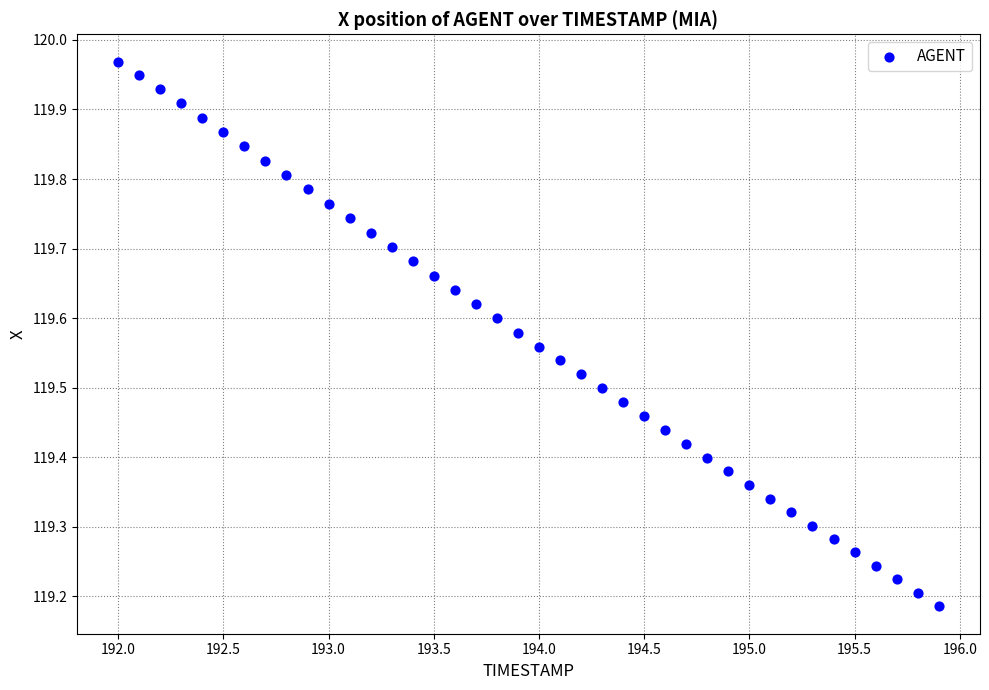

What is the range of X values (max minus min)?

3.9